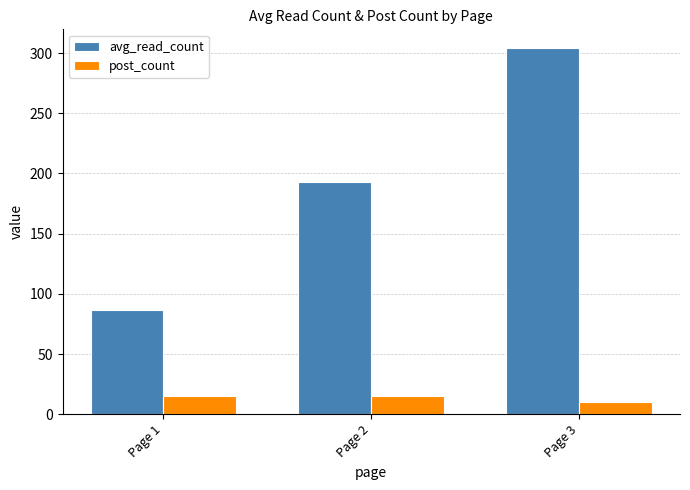

What is the average value of the avg_read_count series?

194.7